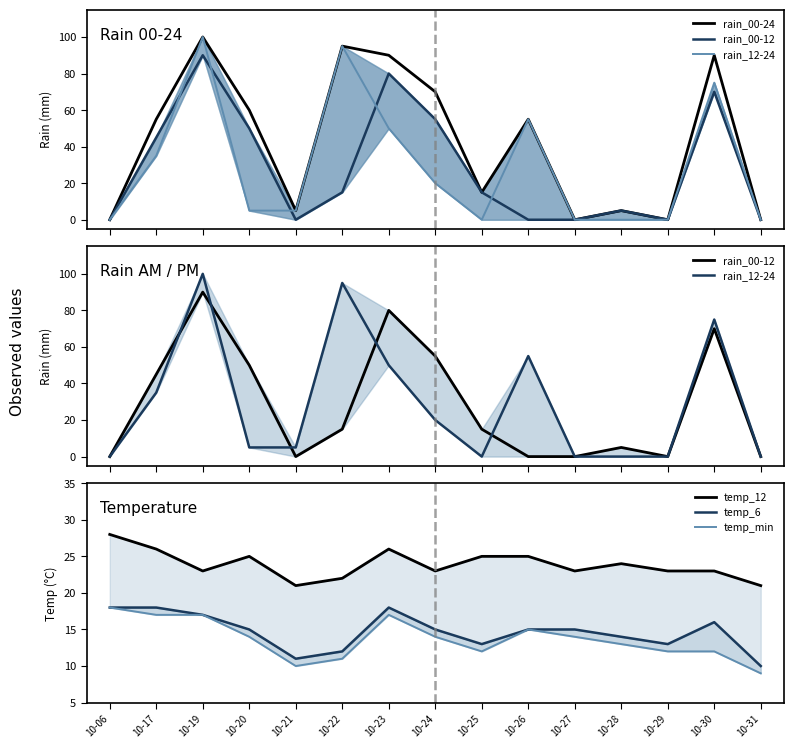

Reading left to right, list all the values displayed in this chart.

rain_00-24: 10-06=0	10-17=55	10-19=100	10-20=60	10-21=5	10-22=95	10-23=90	10-24=70	10-25=15	10-26=55	10-27=0	10-28=5	10-29=0	10-30=90	10-31=0
rain_00-12: 10-06=0	10-17=45	10-19=90	10-20=50	10-21=0	10-22=15	10-23=80	10-24=55	10-25=15	10-26=0	10-27=0	10-28=5	10-29=0	10-30=70	10-31=0
rain_12-24: 10-06=0	10-17=35	10-19=100	10-20=5	10-21=5	10-22=95	10-23=50	10-24=20	10-25=0	10-26=55	10-27=0	10-28=0	10-29=0	10-30=75	10-31=0
temp_12: 10-06=28	10-17=26	10-19=23	10-20=25	10-21=21	10-22=22	10-23=26	10-24=23	10-25=25	10-26=25	10-27=23	10-28=24	10-29=23	10-30=23	10-31=21
temp_6: 10-06=18	10-17=18	10-19=17	10-20=15	10-21=11	10-22=12	10-23=18	10-24=15	10-25=13	10-26=15	10-27=15	10-28=14	10-29=13	10-30=16	10-31=10
temp_min: 10-06=18	10-17=17	10-19=17	10-20=14	10-21=10	10-22=11	10-23=17	10-24=14	10-25=12	10-26=15	10-27=14	10-28=13	10-29=12	10-30=12	10-31=9